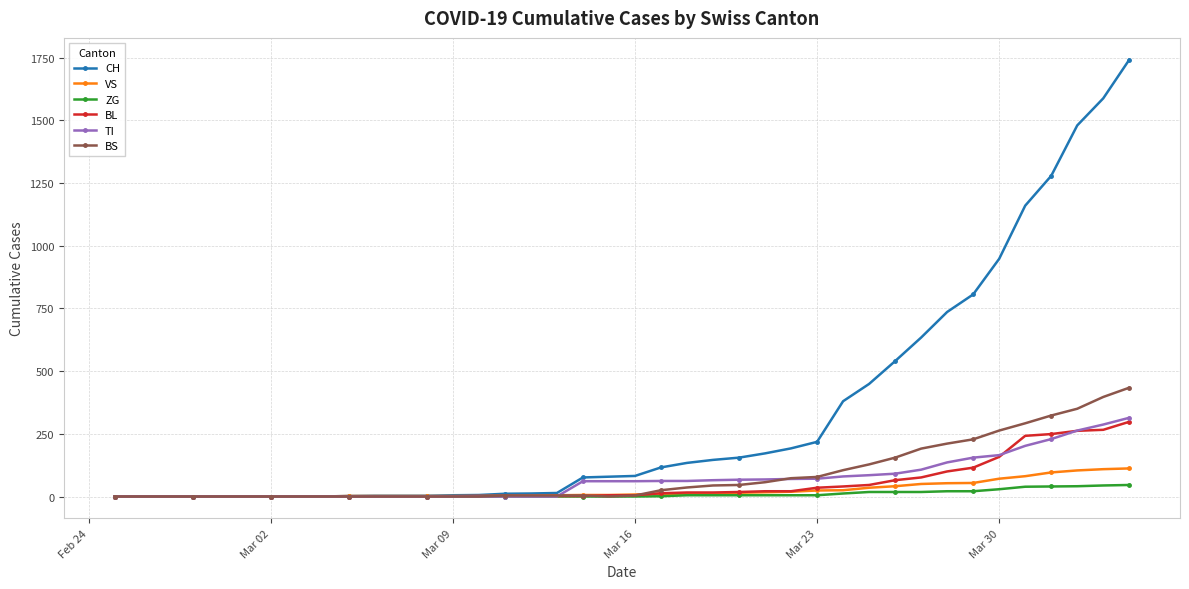

What is the maximum value for CH?

1742